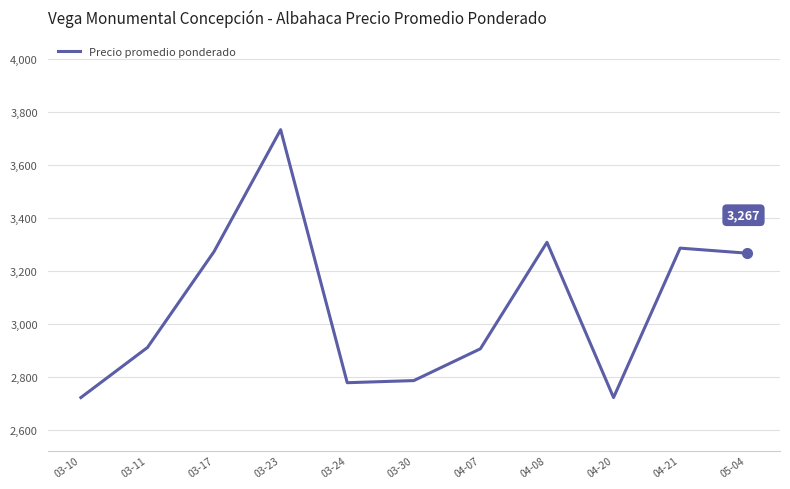

How many interior local valleys (lower than both neighbors) does the data have?

2